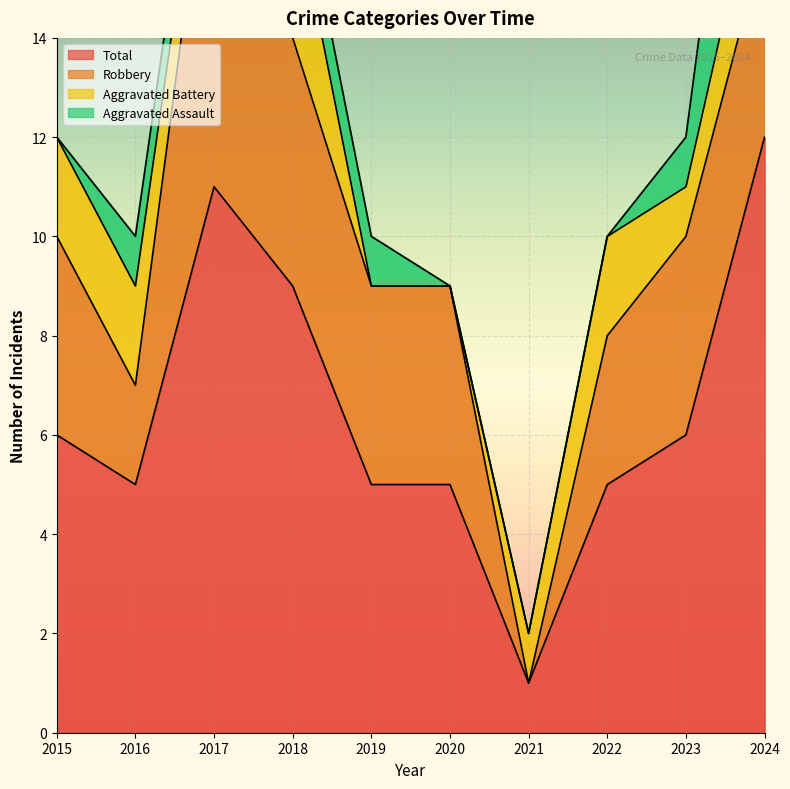

What is the sum of all Total values?

65